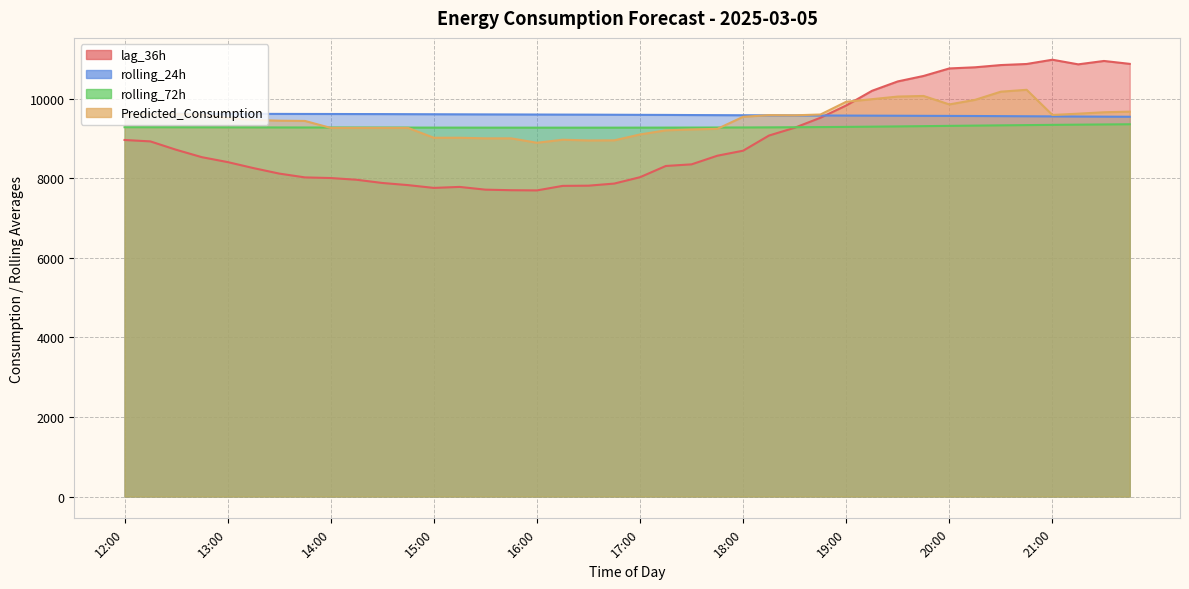

What is the label of the 20th point from the left?

16:45